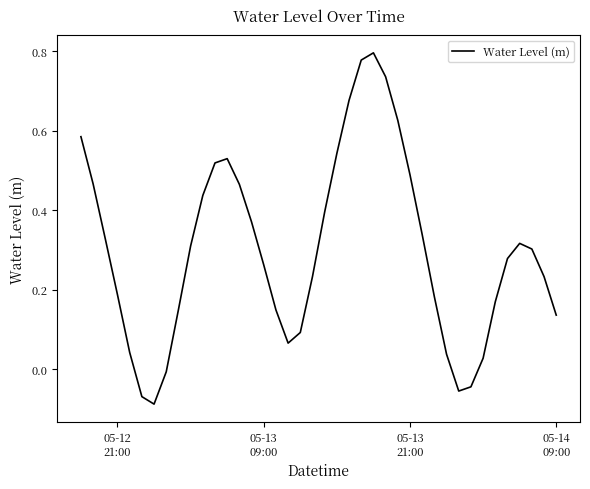

Does the chart have visible grid lines?

No